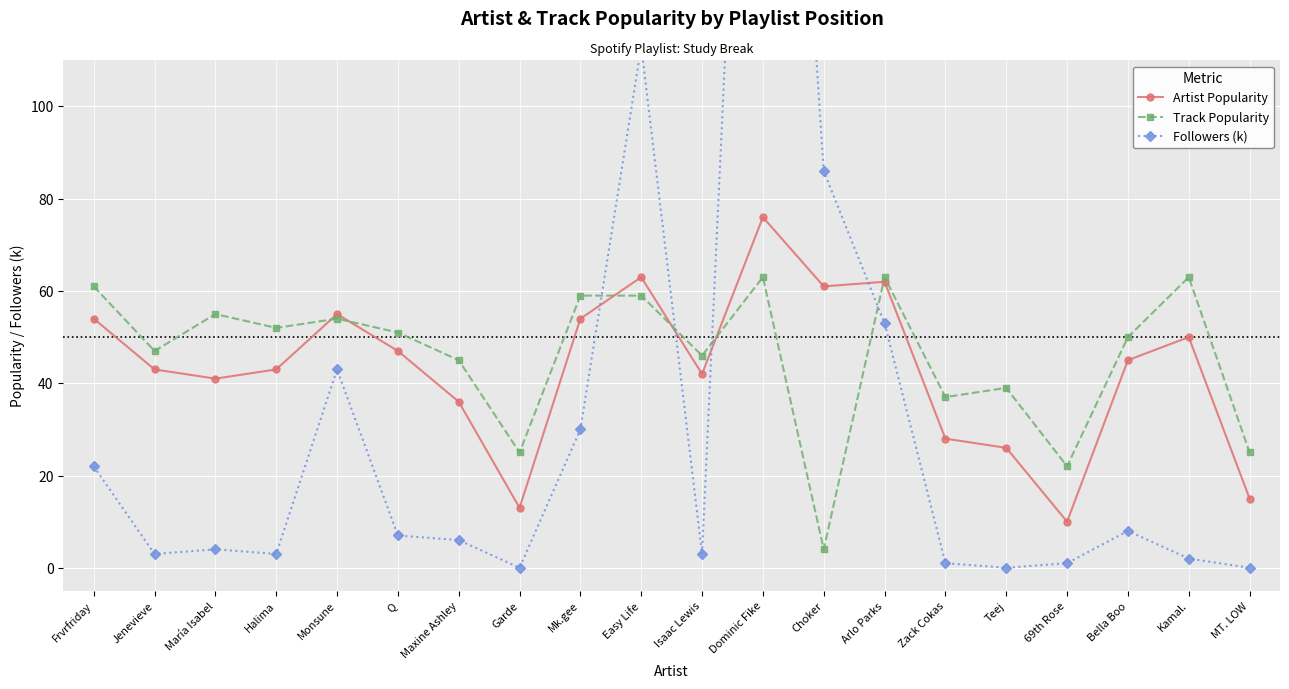

What is the difference between the Followers (k) values at Zack Cokas and María Isabel?

3